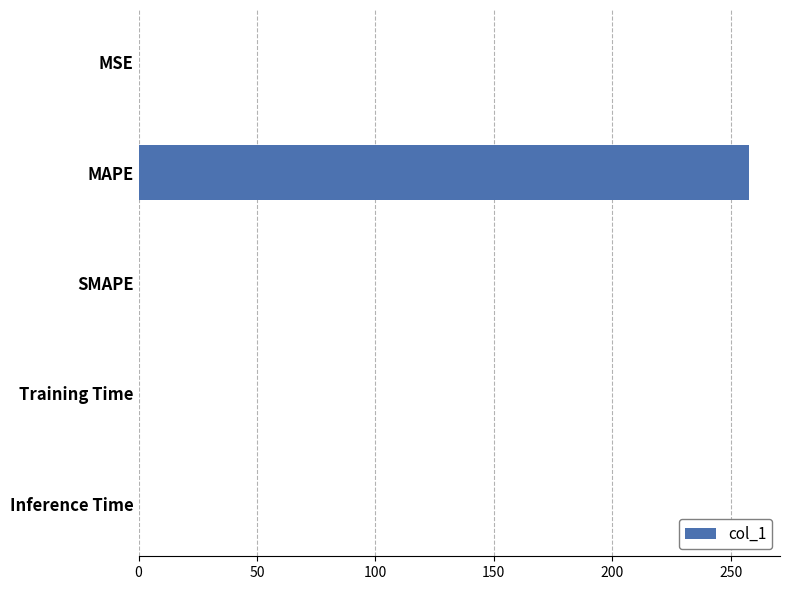

What is the greatest value displayed?

258.0